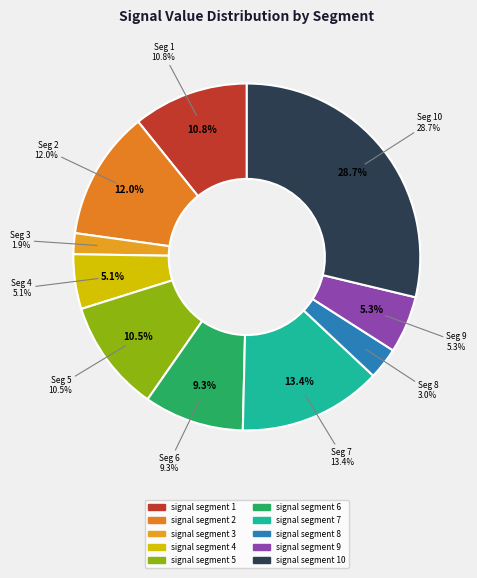

How many segments does this pie chart have?

10